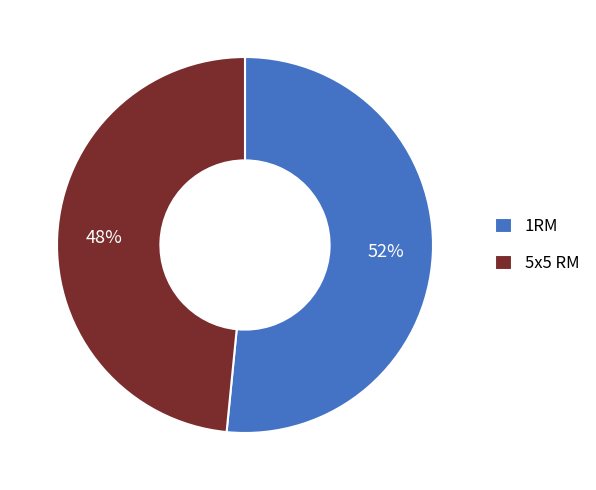

Is there a majority slice in this chart?

Yes